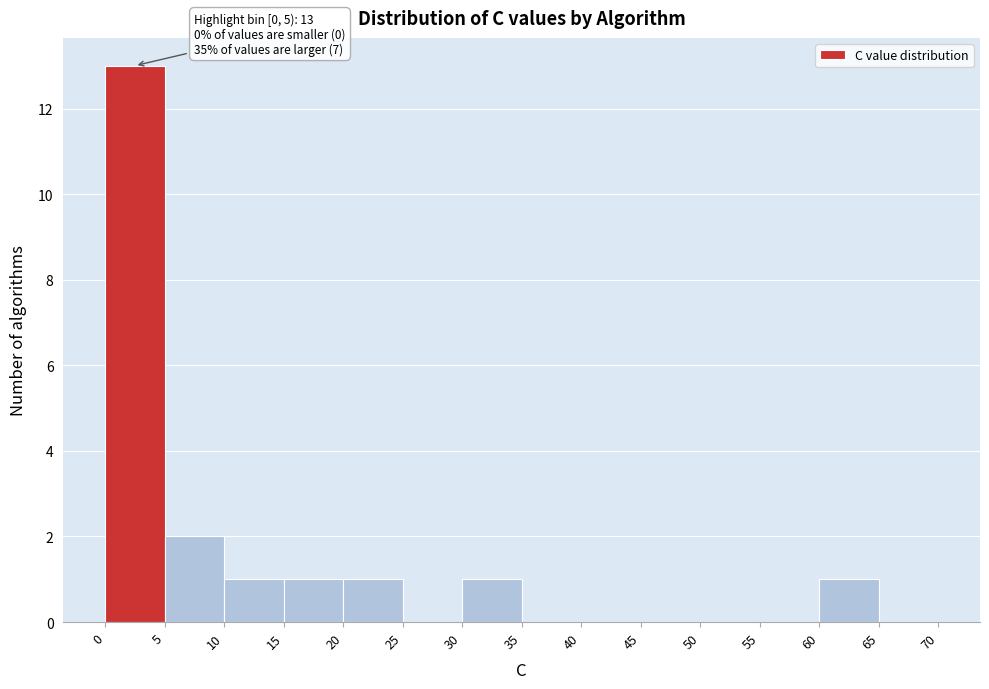

Which range on the x-axis has the tallest bar?

0 to 5